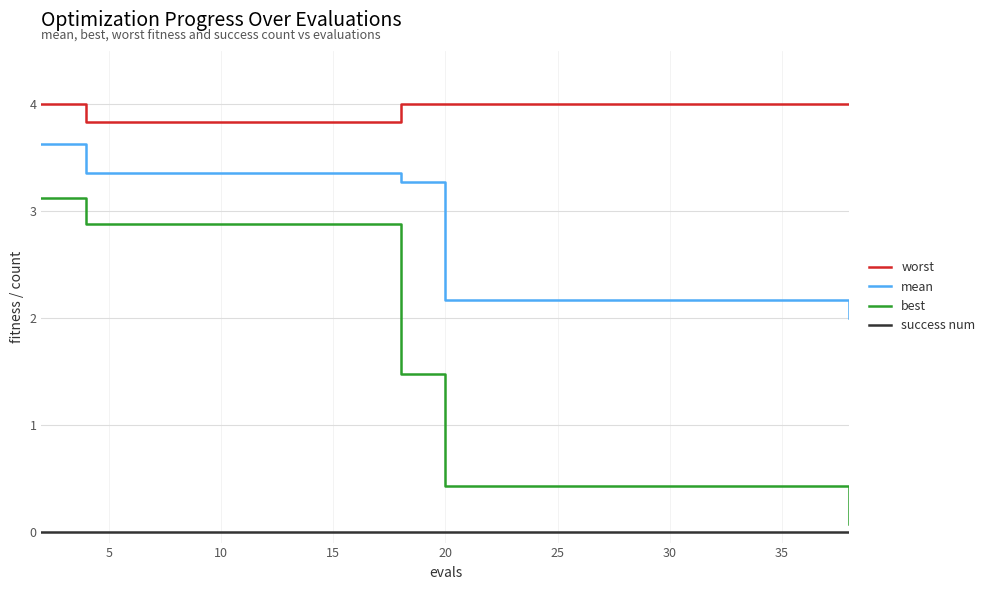

Which series has the widest spread of values?

best